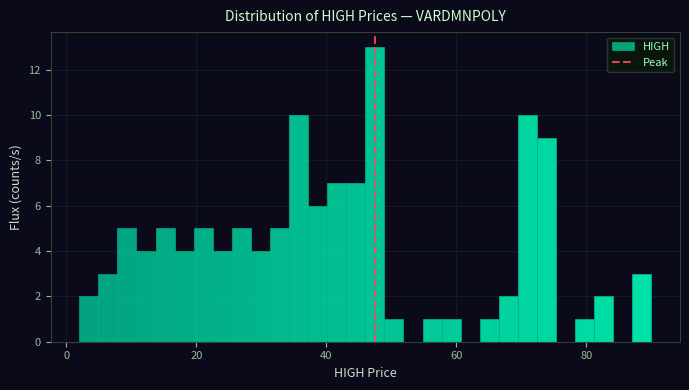

Around what value on the x-axis is the tallest bar? Give the approximate position of its centre, as read against the axis.

48